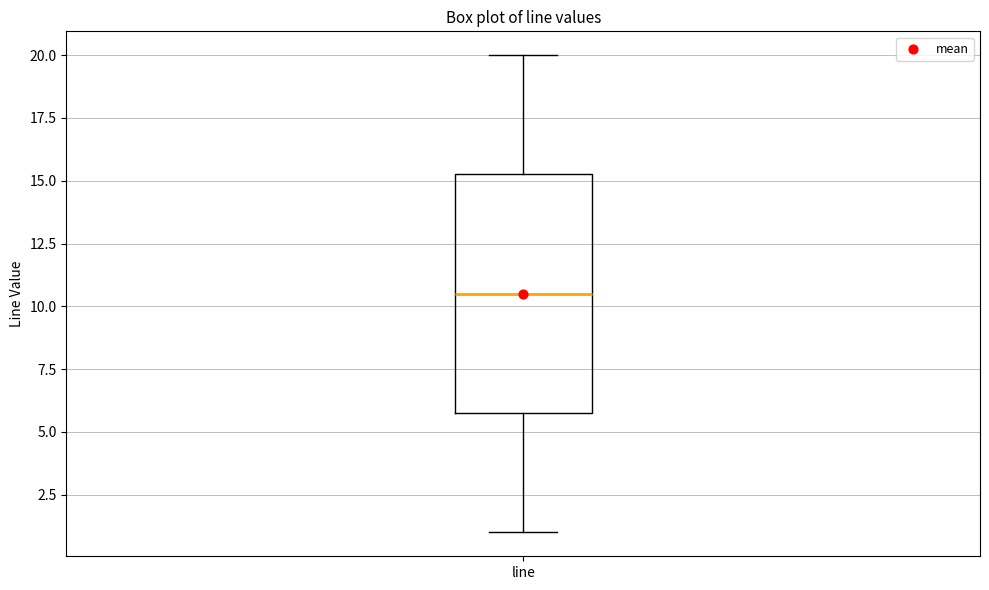

Transcribe this box plot: give where the median line is, the range the box spans, and where the two whiskers end, as read against the y-axis. The values are not printed on the chart, so give them approximately, as read against the axis.

median 10.5, box 6.0 to 15.5, whiskers 1.0 to 20.0